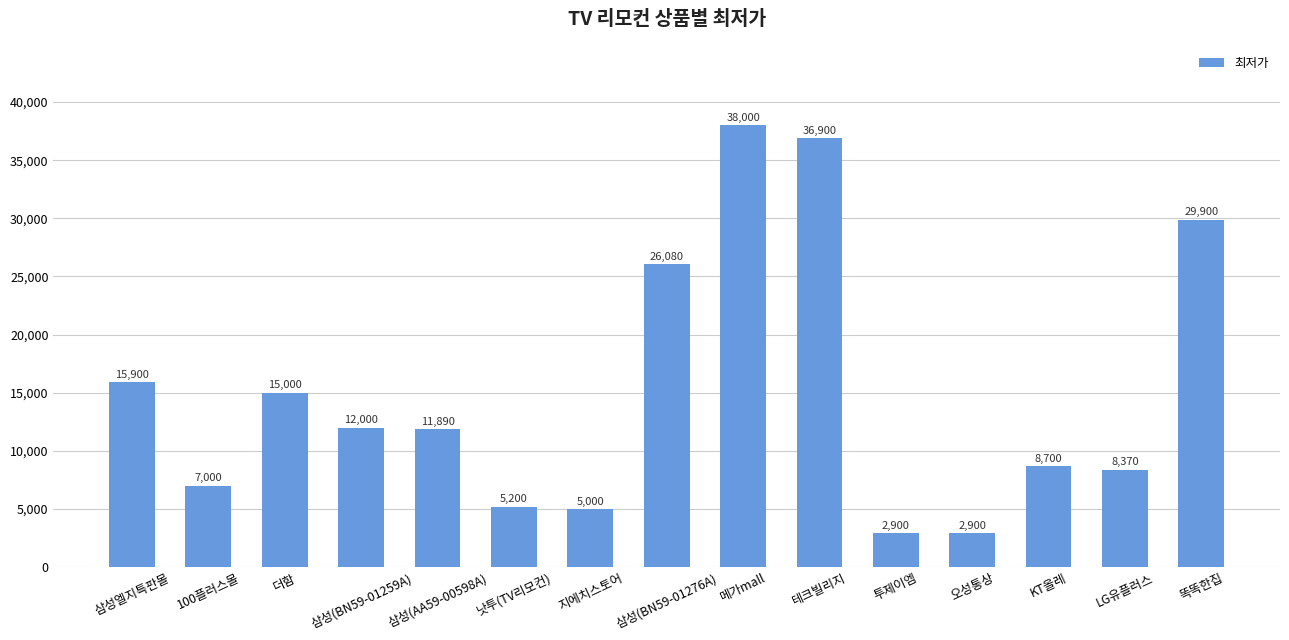

What is the change in value from 테크빌리지 to LG유플러스?

-28530